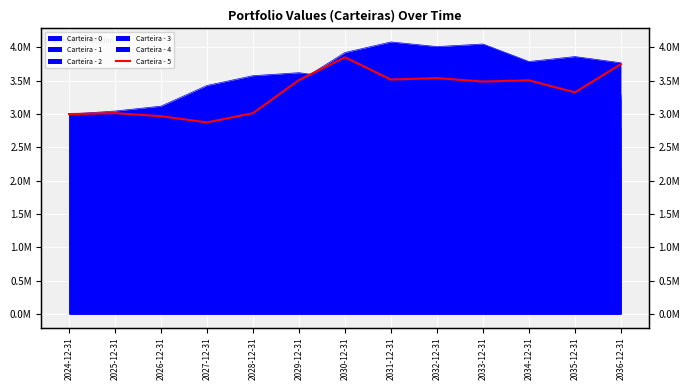

List the labels in order of value, largest first.

2030-12-31, 2036-12-31, 2032-12-31, 2031-12-31, 2029-12-31, 2034-12-31, 2033-12-31, 2035-12-31, 2025-12-31, 2028-12-31, 2024-12-31, 2026-12-31, 2027-12-31